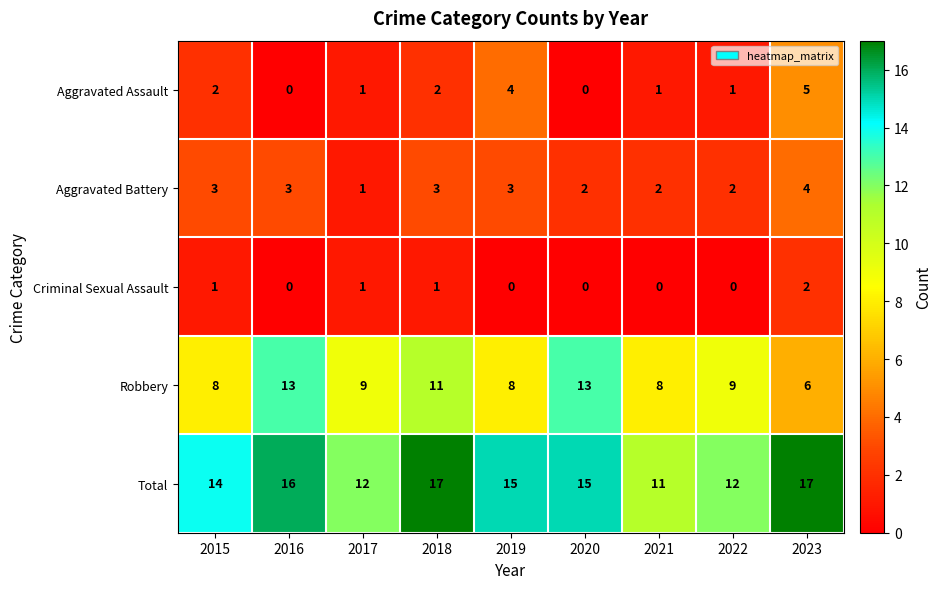

Count the number of categories in the chart.

9